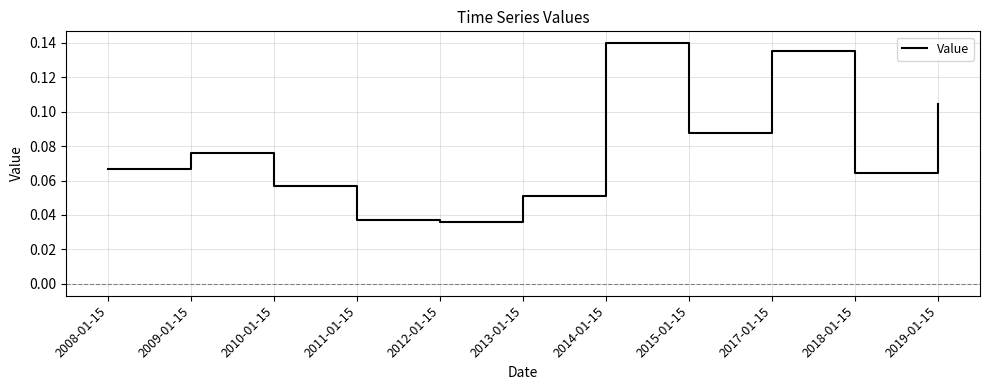

The value at 2019-01-15 is 0.2. True or false?

False